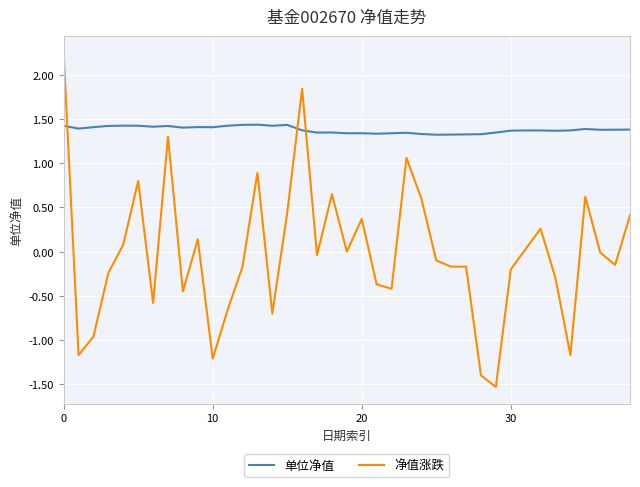

Rank the series by their average value, from lowest to highest.

净值涨跌, 单位净值